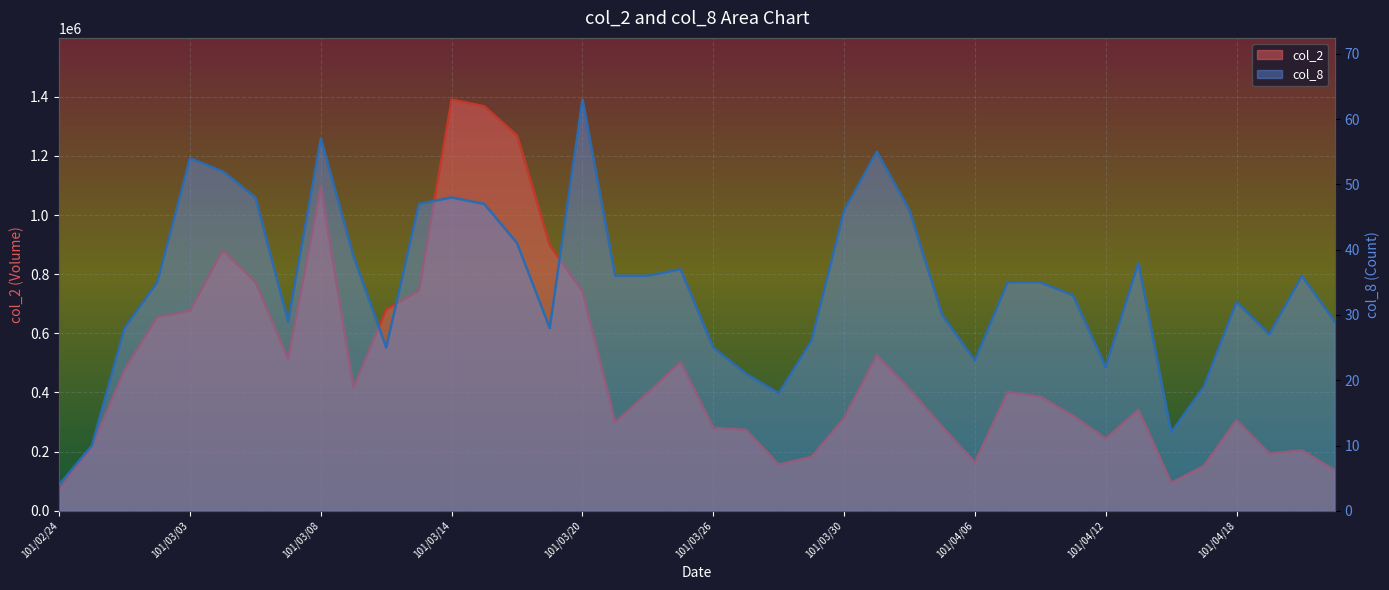

Between 101/04/03 and 101/03/23, which is larger?

101/03/23